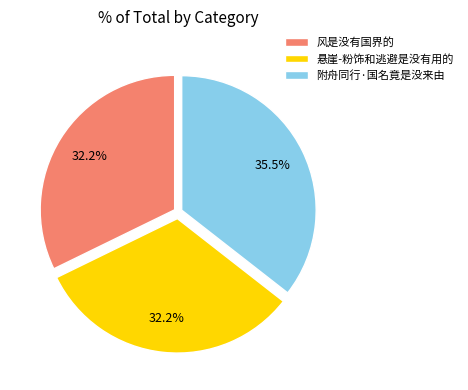

To the nearest percent, what percentage of the pie is 悬崖-粉饰和逃避是没有用的?

32%